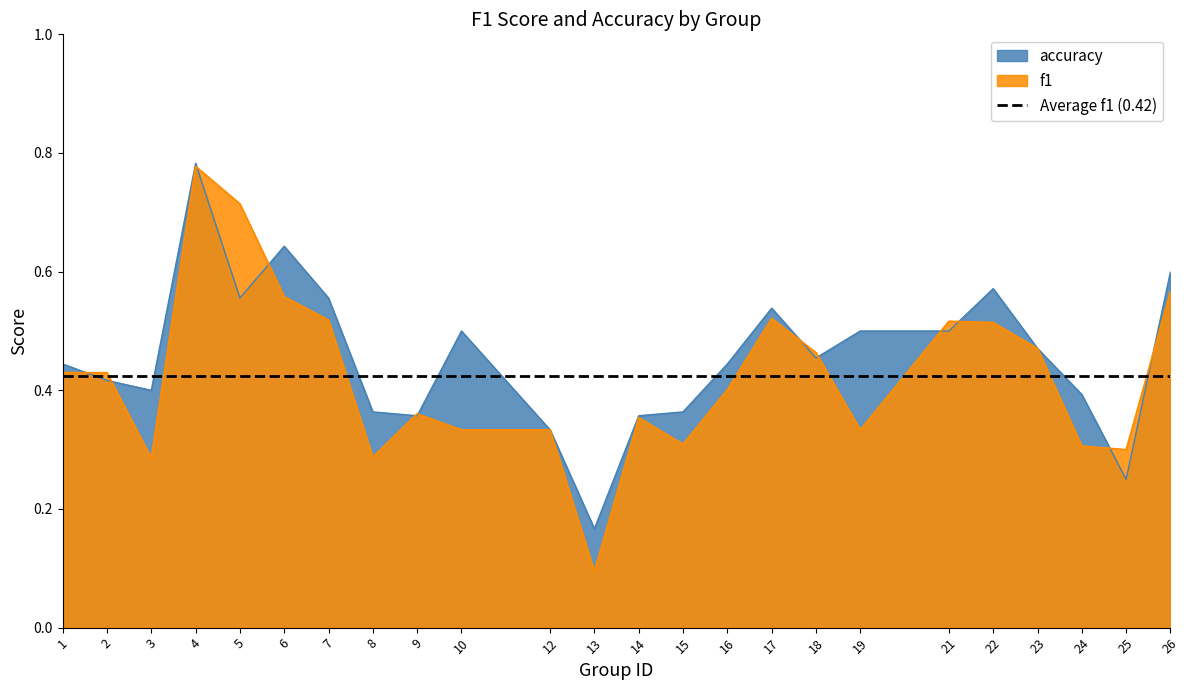

What is the difference between the second highest and second lowest values in the accuracy series?

0.4